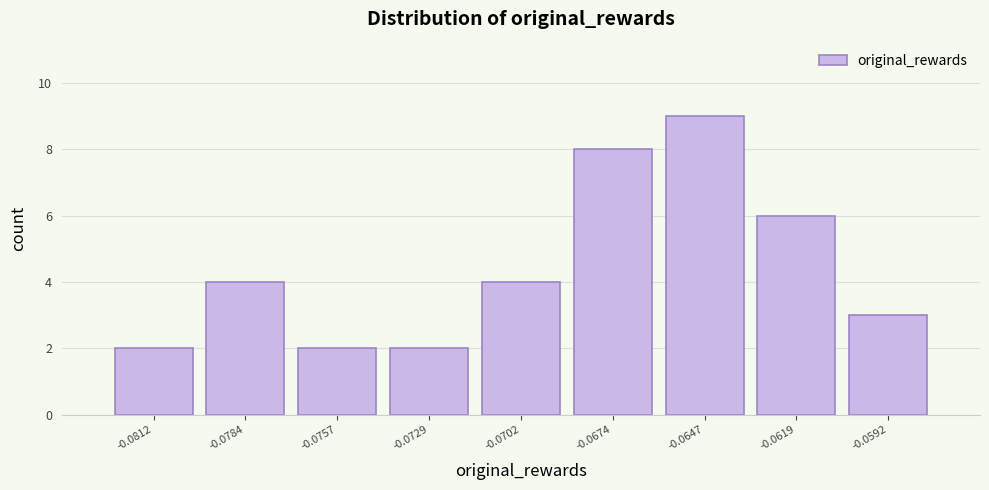

Reading right to left, extract all data points from this chart.

3	6	9	8	4	2	2	4	2